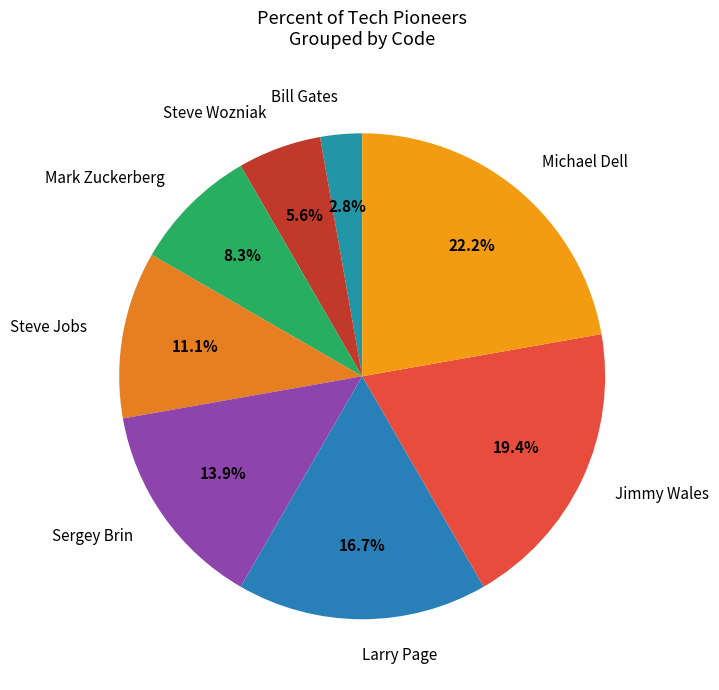

Do Bill Gates and Steve Jobs together represent more than half of the pie?

No